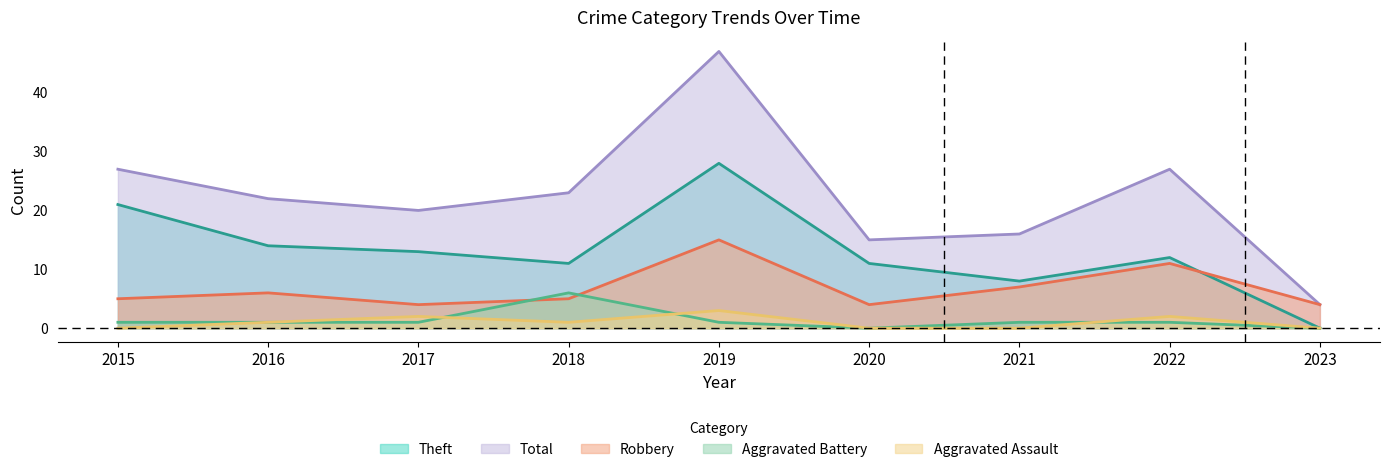

The value of Total at 2018 is 23. True or false?

True